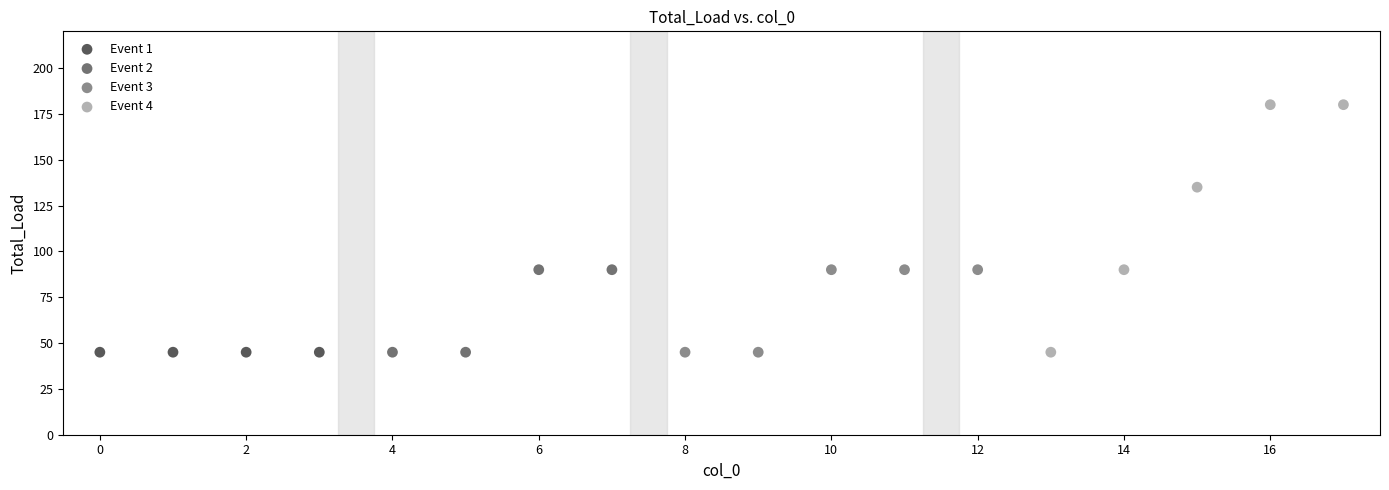

What are all the series names shown in the legend?

Event 1, Event 2, Event 3, Event 4